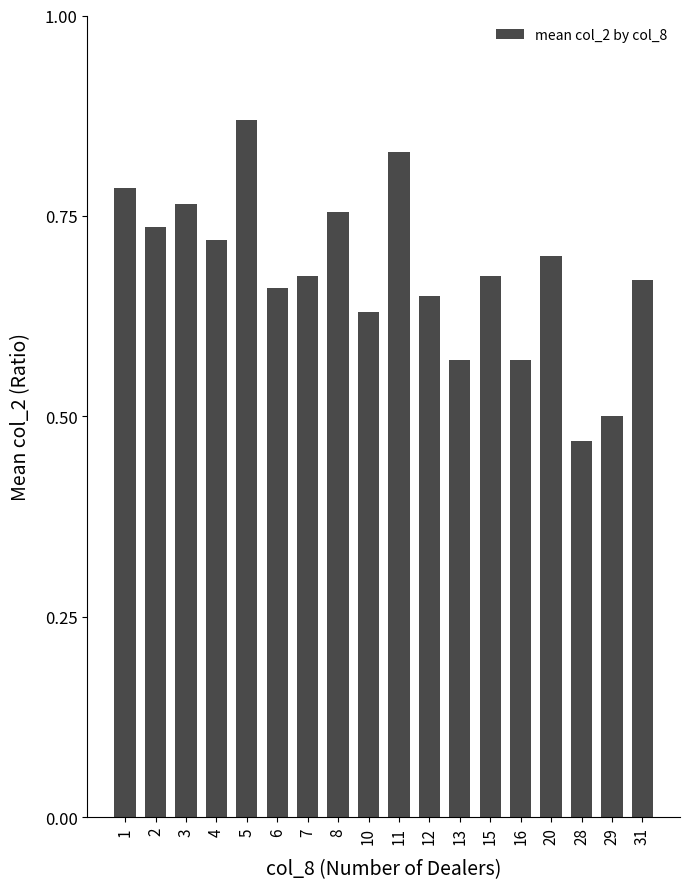

At which category does the chart reach its peak across all series?

5